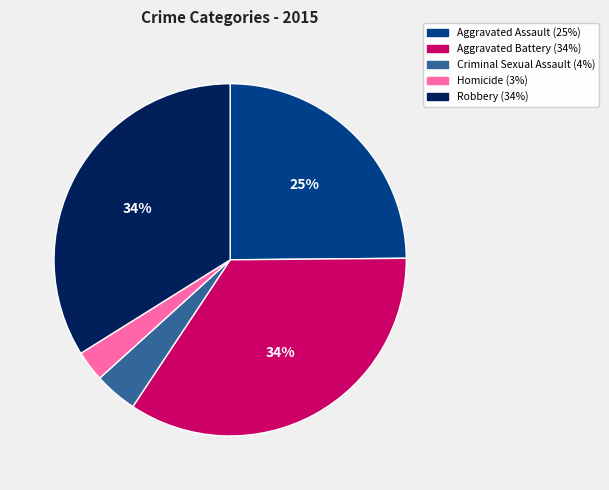

What is the smallest slice in the pie chart?

Homicide